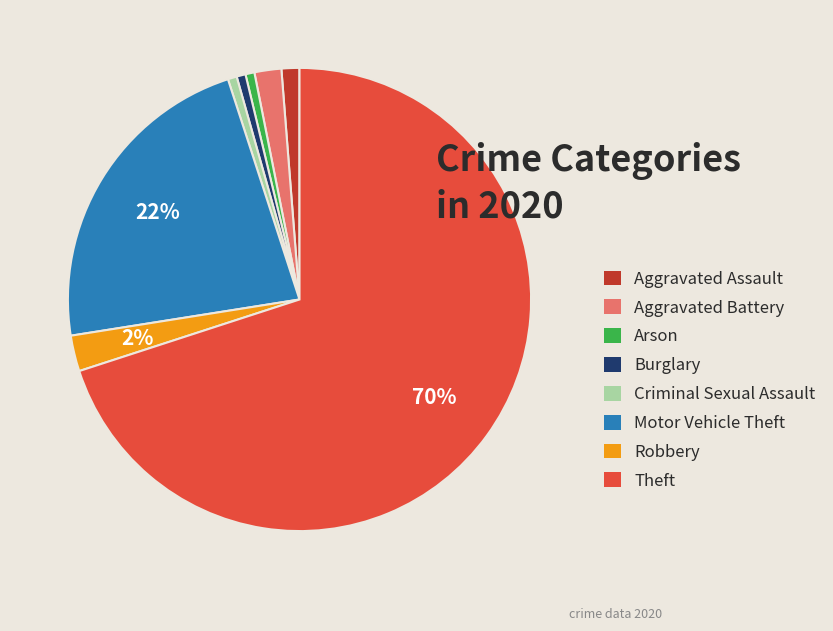

Do Burglary and Motor Vehicle Theft together represent more than half of the pie?

No